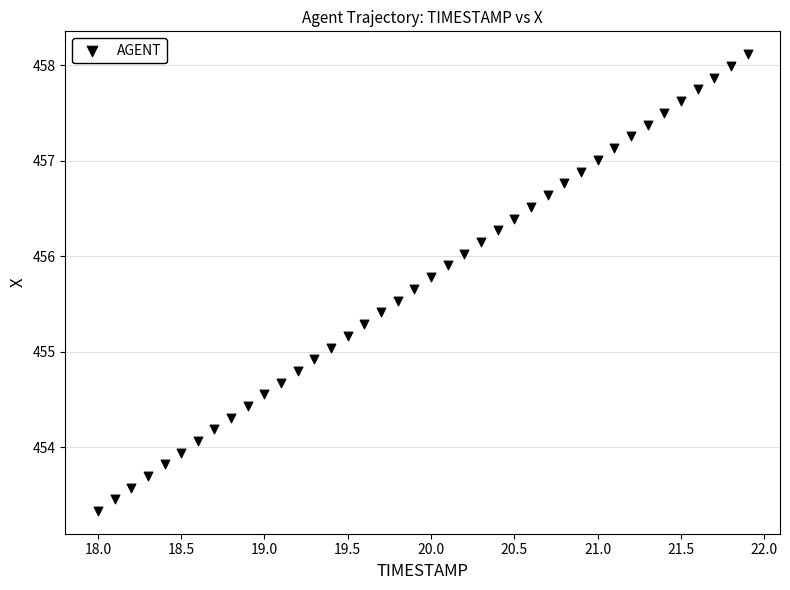

What is the range of Y values (max minus min)?

4.8